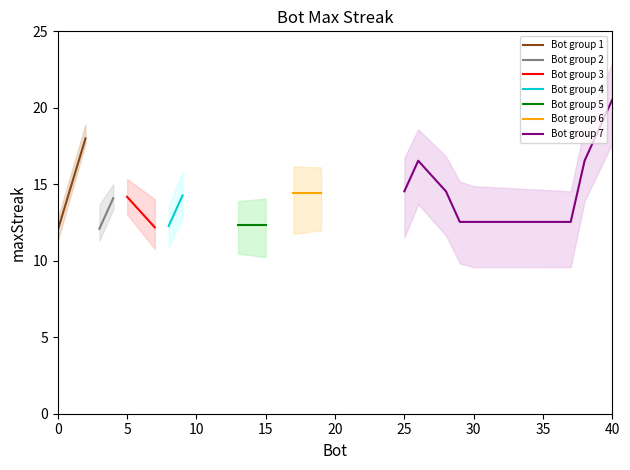

True or false: there are more than 2 points higher than both neighbors.

False